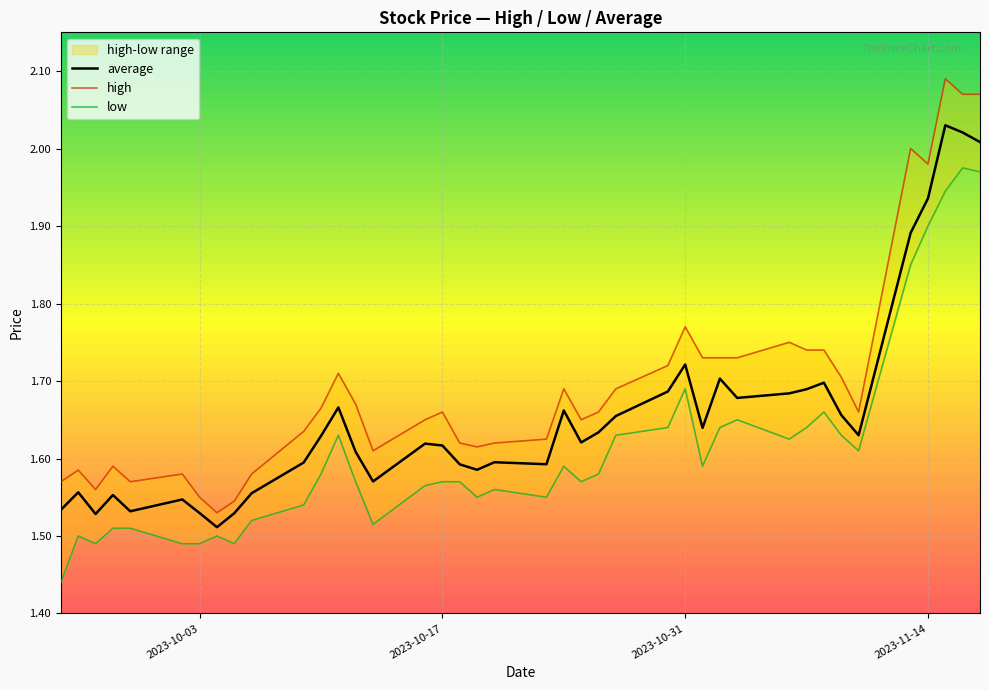

What is the average value of the low series?

1.6